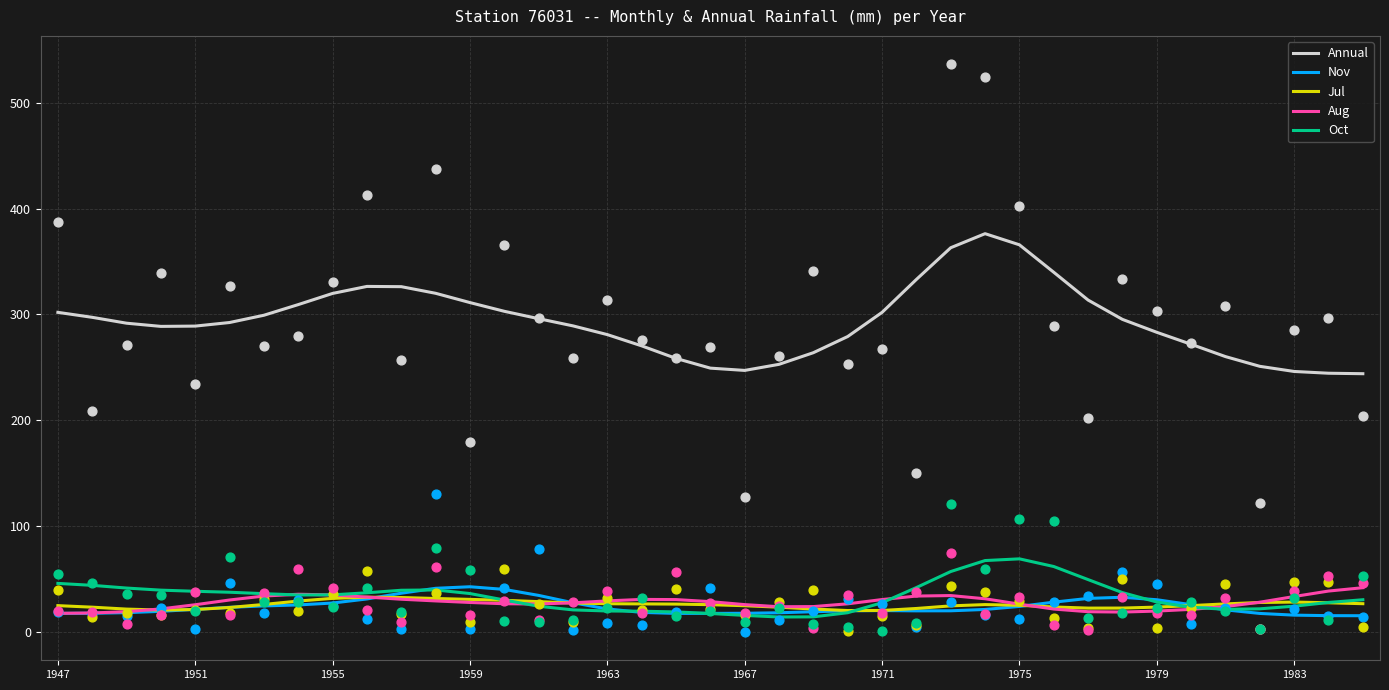

What is the total value across all series at 29?

474.9